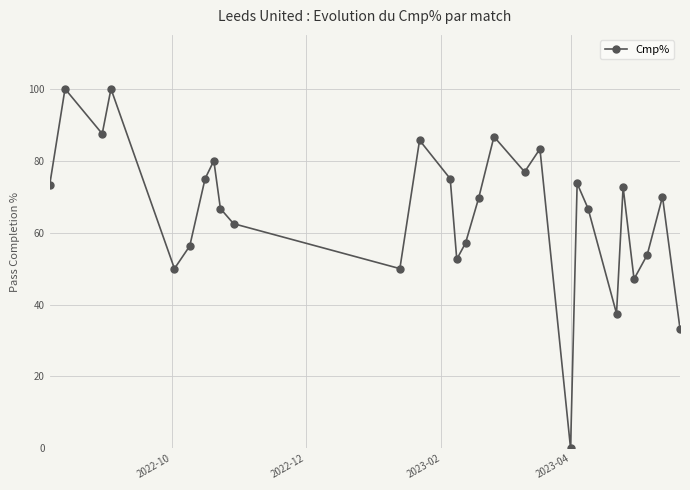

True or false: there are more than 0 points higher than both neighbors.

True